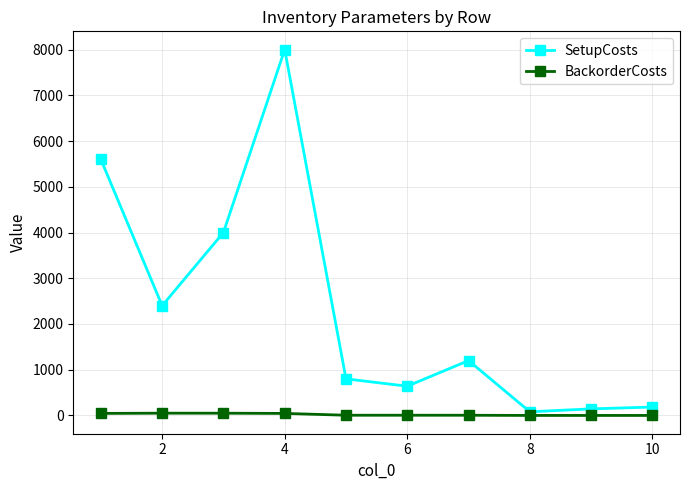

How many interior local valleys does the SetupCosts series have?

3